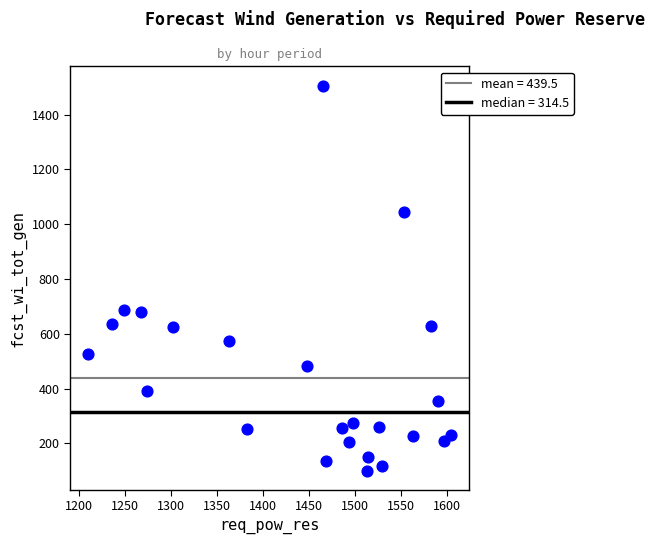

What is the range of Y values (max minus min)?

1406